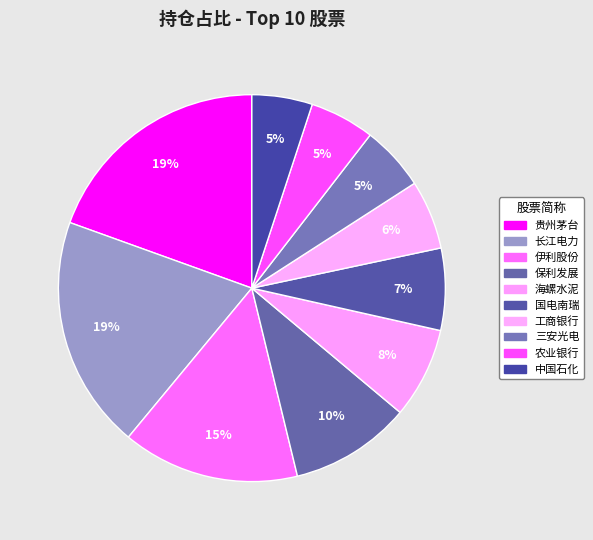

What portion of the pie excludes 伊利股份?

85.2%